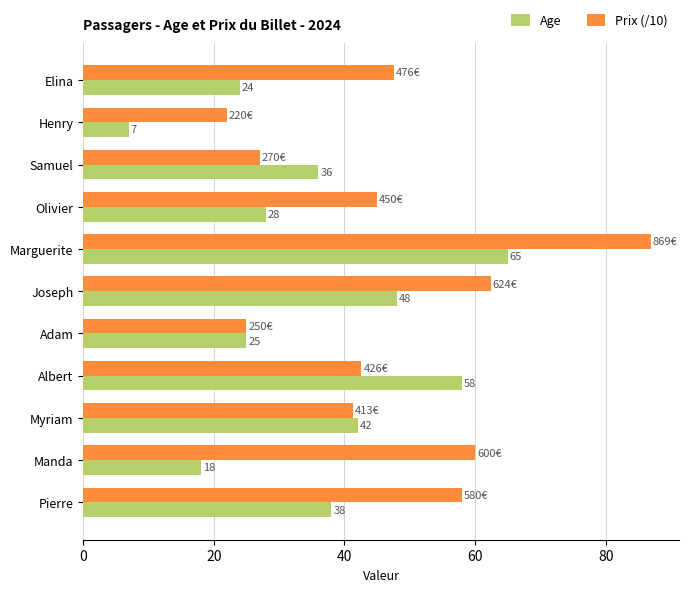

Which series has the largest total across all categories?

Prix (/10)